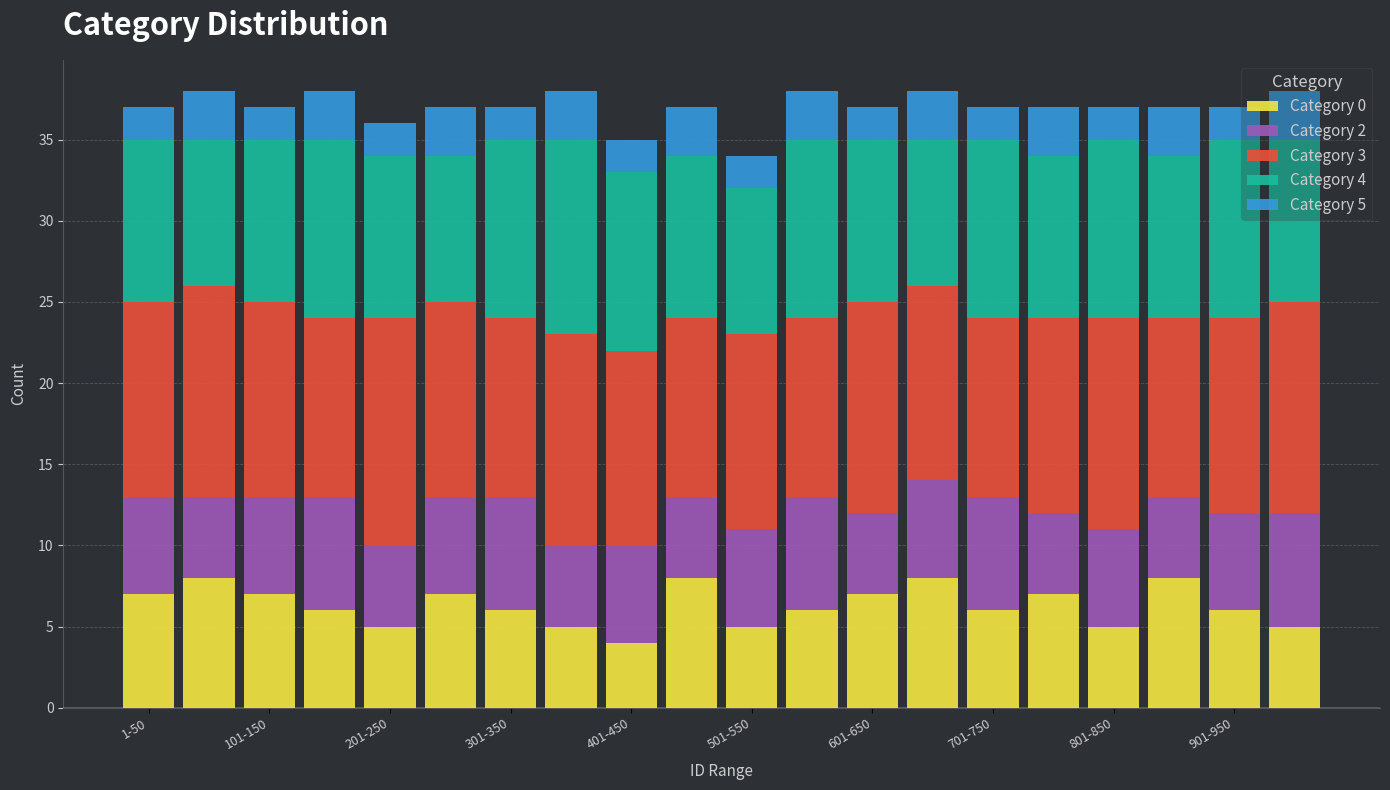

What is the difference between the second highest and minimum values in the Category 0 series?

4